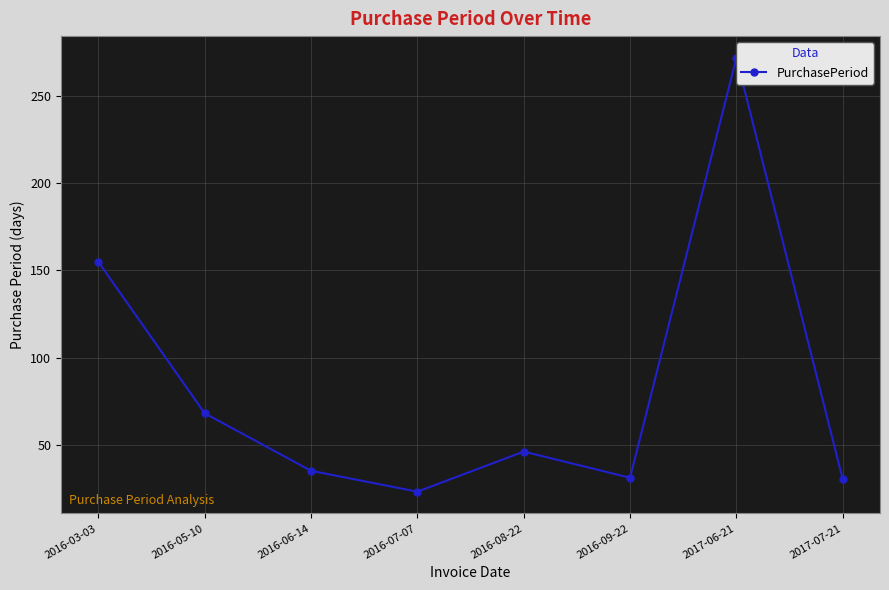

What is the approximate value at 2017-06-21?

272